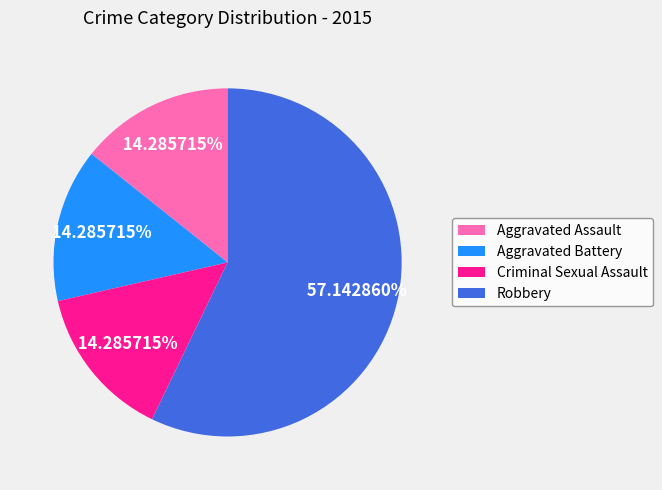

Which category has the biggest portion of the pie?

Robbery